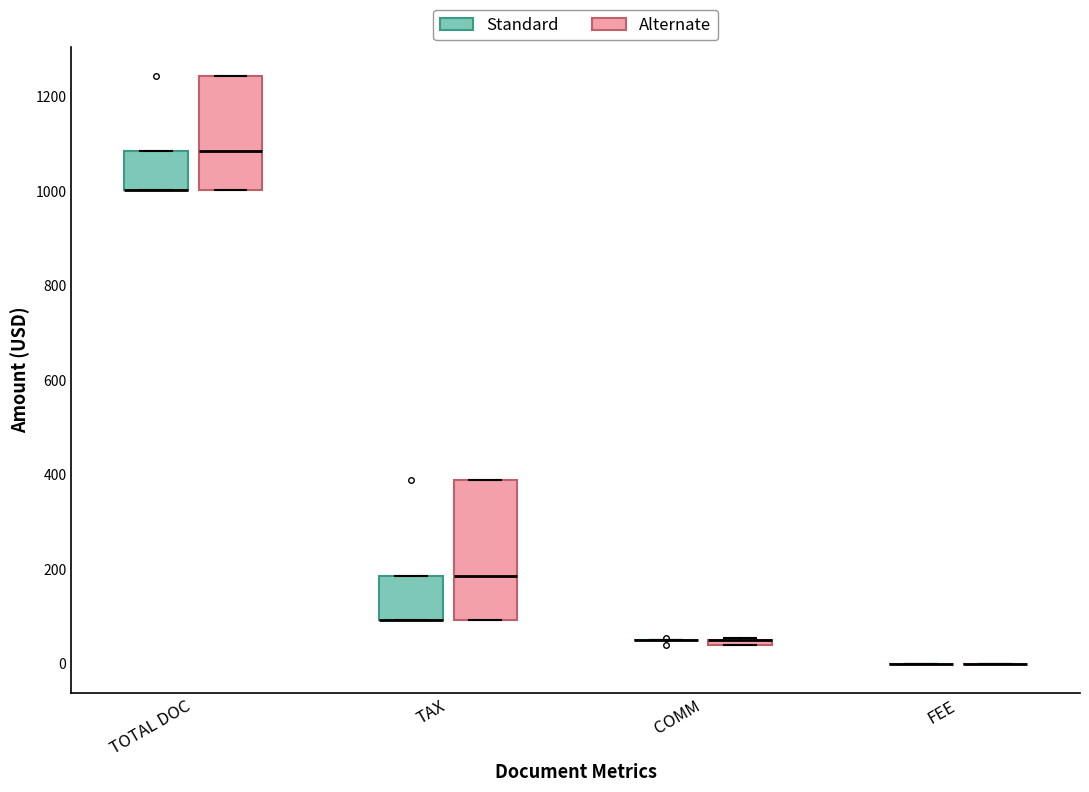

Comparing the boxes themselves (not the whiskers), which one is the tallest?

TAX (Alternate)